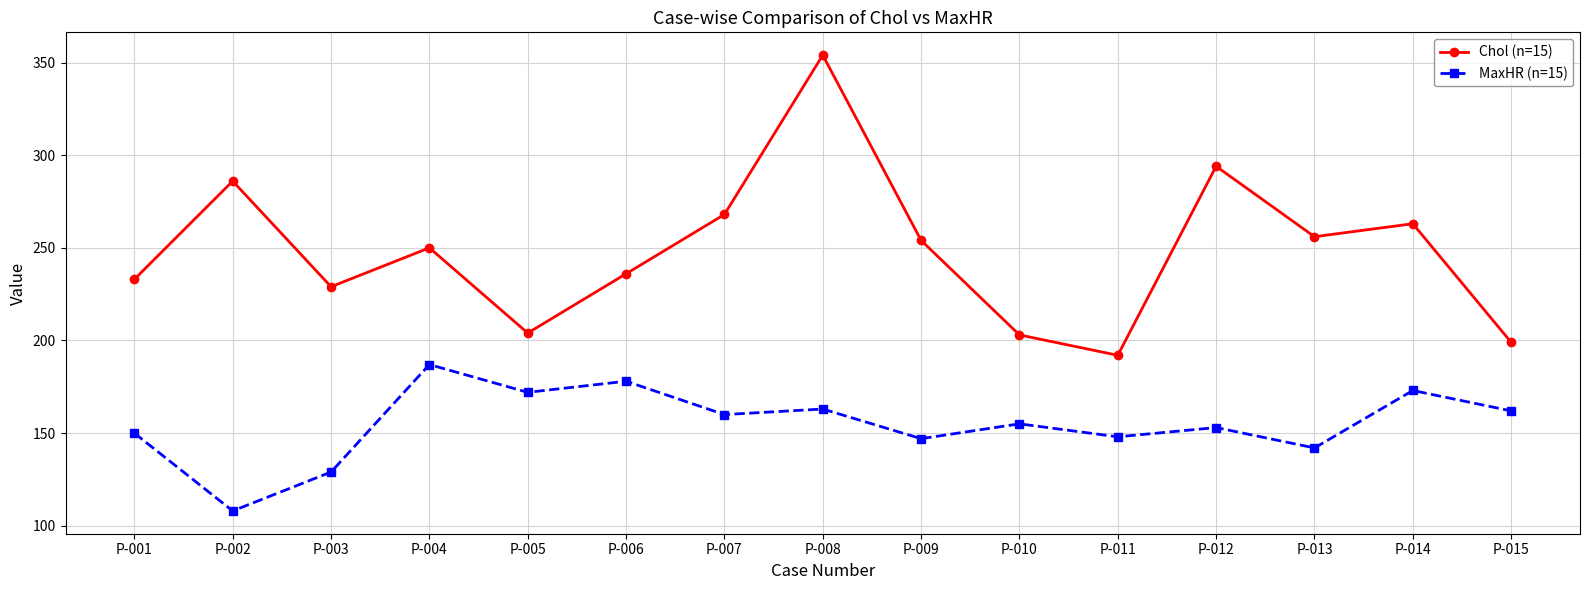

Is the value of MaxHR (n=15) at P-008 greater than the value of Chol (n=15) at P-001?

No